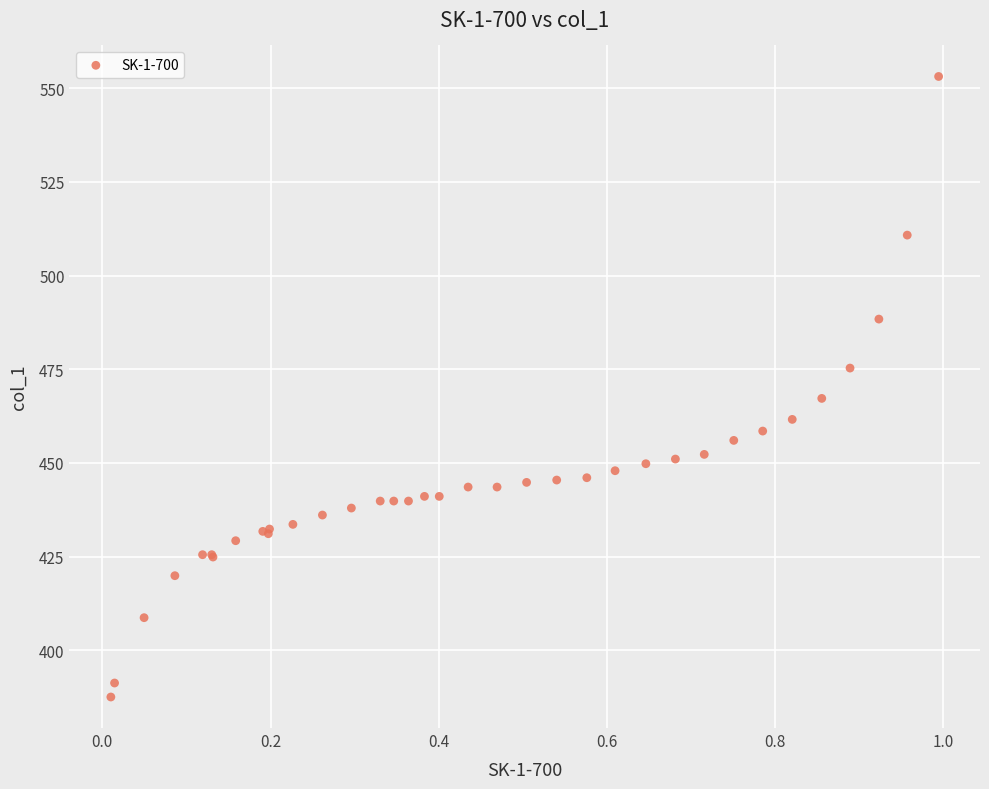

What Y value in the scatter plot is closest to 470?

467.2